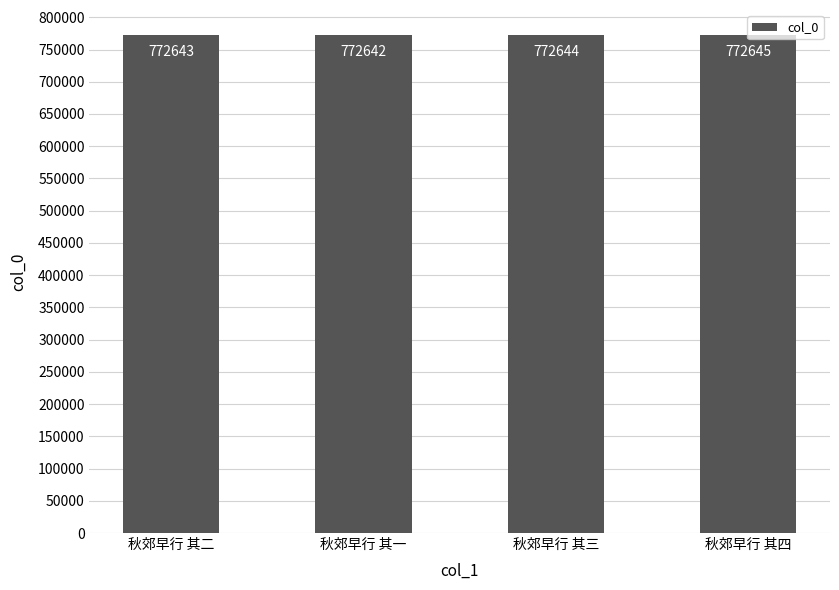

Rank the categories by value from highest to lowest.

秋郊早行 其四, 秋郊早行 其三, 秋郊早行 其二, 秋郊早行 其一